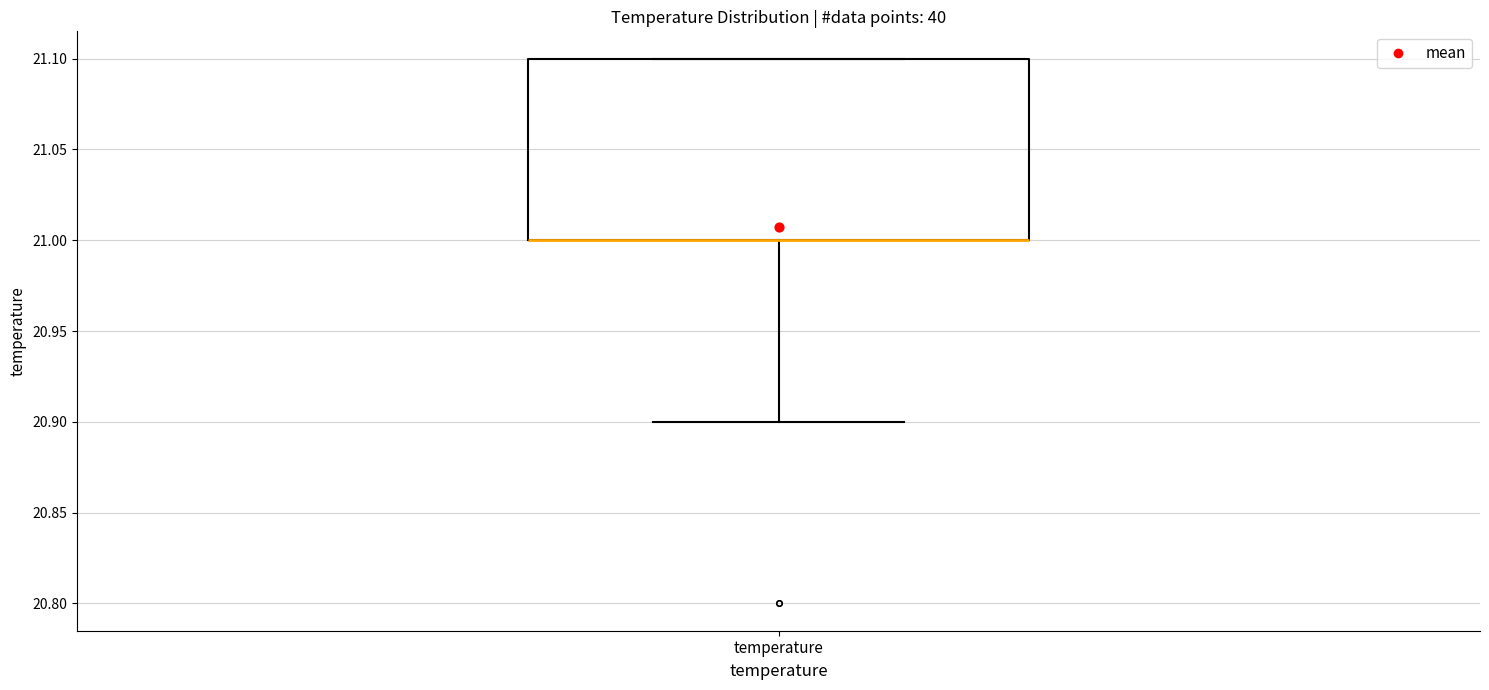

Transcribe this box plot: give where the median line is, the range the box spans, and where the two whiskers end, as read against the y-axis. The values are not printed on the chart, so give them approximately, as read against the axis.

median 21.0 (drawn on the box's lower edge), box 21.0 to 21.1, whiskers 20.9 to 21.1